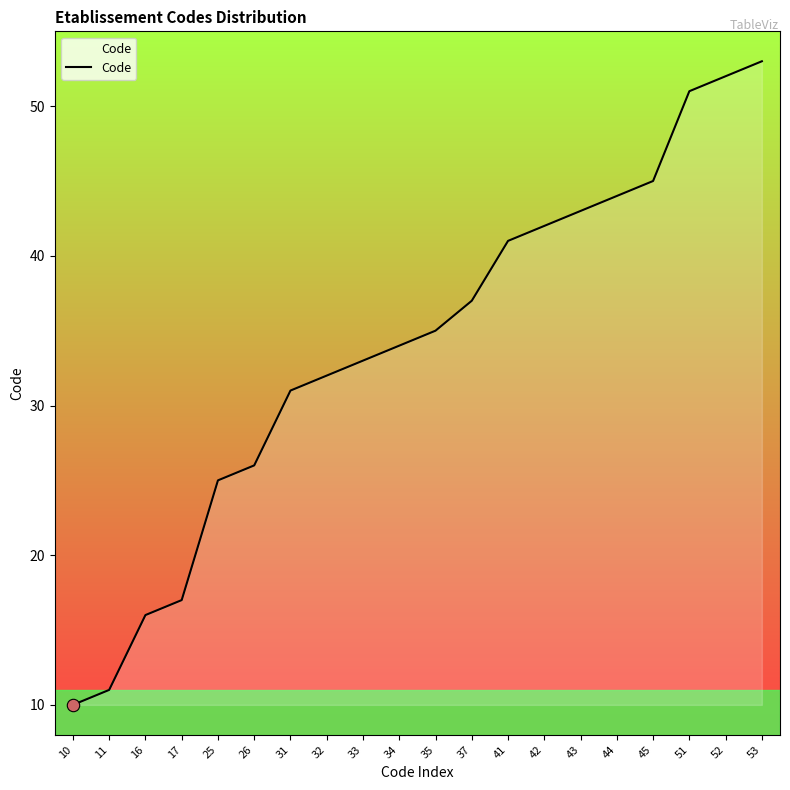

Between 44 and 33, which is larger?

44